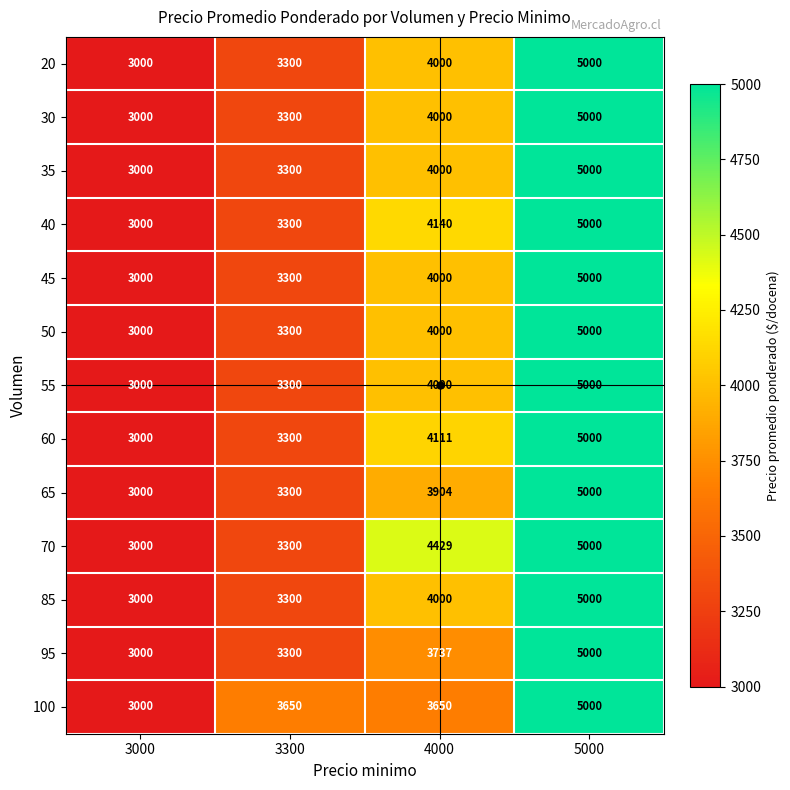

The 30 series shows 5881 at 4000. True or false?

False